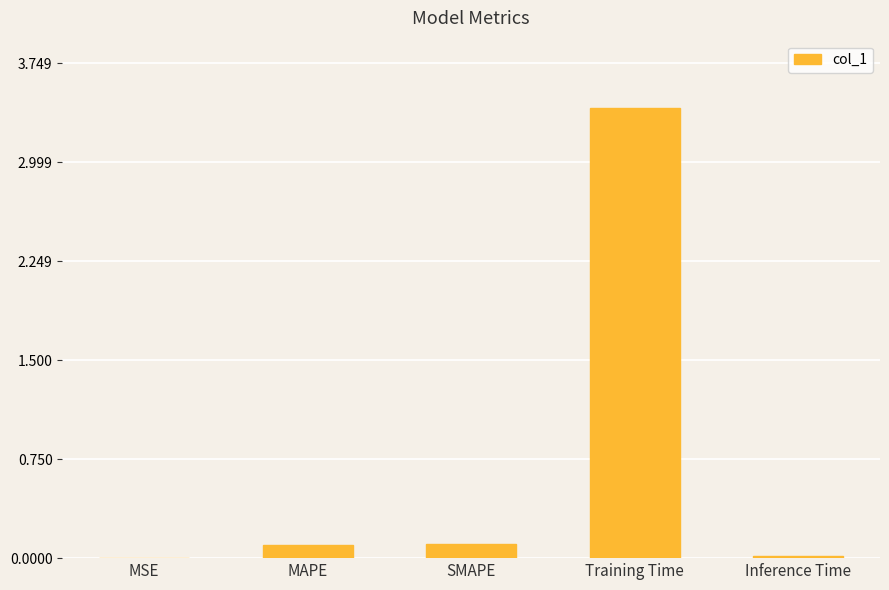

Is it true that the value at Training Time is 1.1?

False